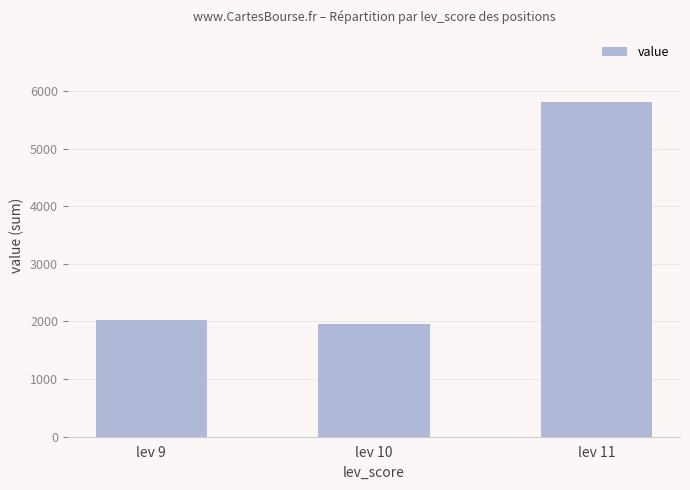

List the labels in order of value, smallest first.

lev 10, lev 9, lev 11